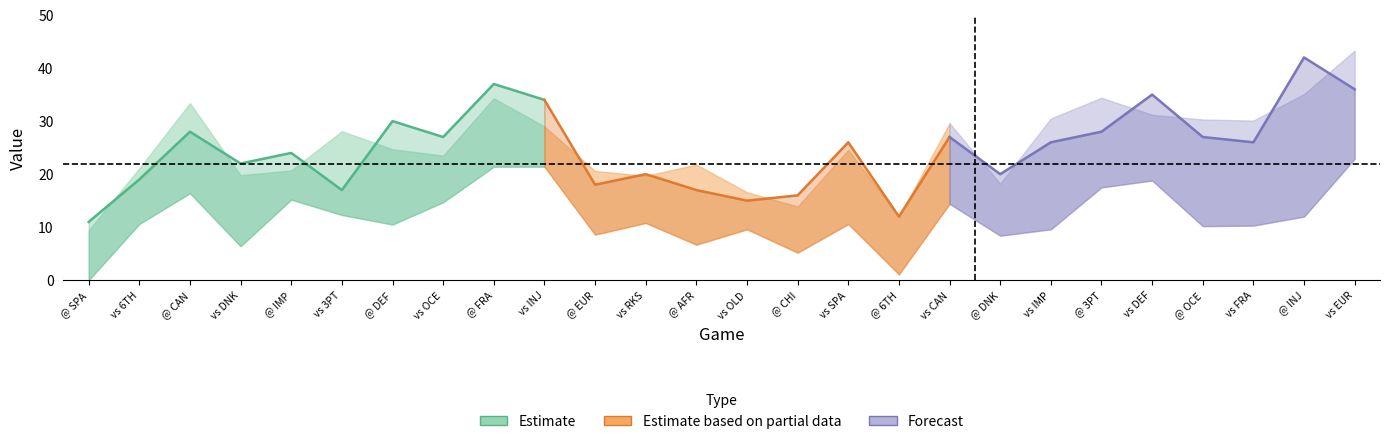

At which label does PRF first exceed 26?

@ CAN